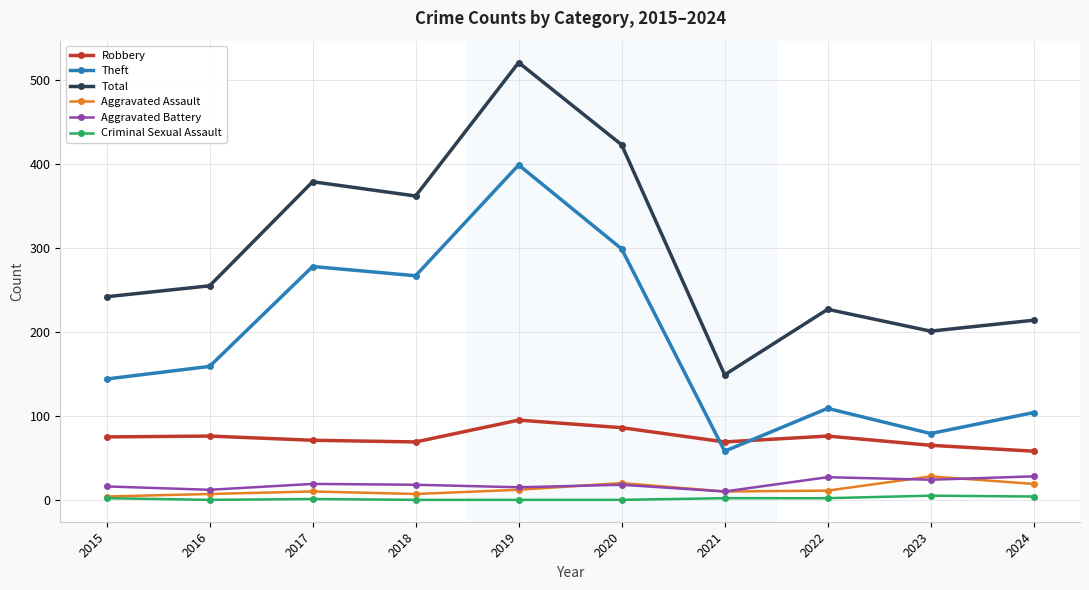

True or false: Aggravated Battery and Criminal Sexual Assault intersect in this chart.

False